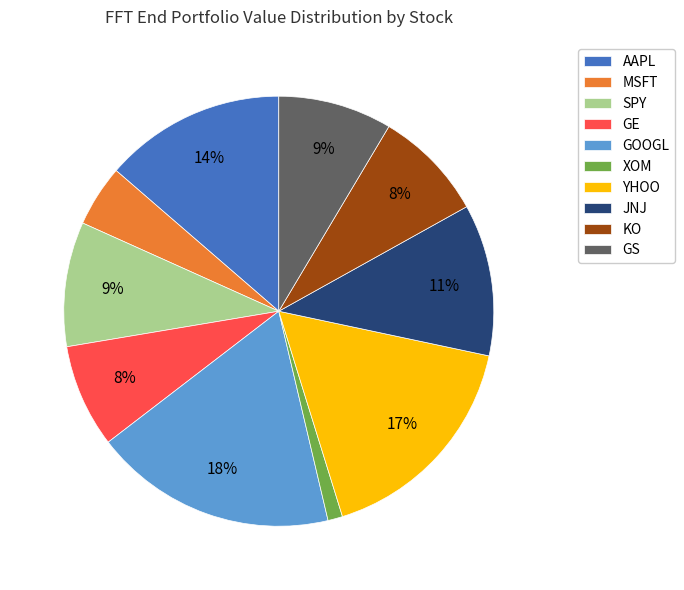

What is the smallest slice in the pie chart?

XOM